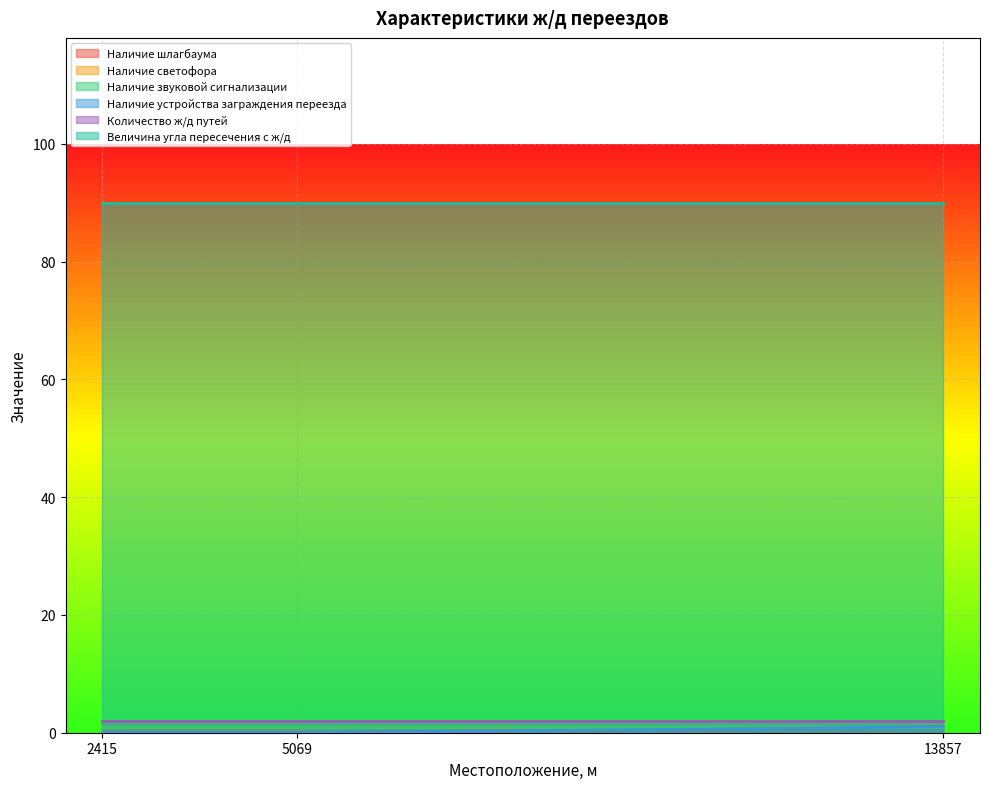

What are all the series names shown in the legend?

Наличие шлагбаума, Наличие светофора, Наличие звуковой сигнализации, Наличие устройства заграждения переезда, Количество ж/д путей, Величина угла пересечения с ж/д